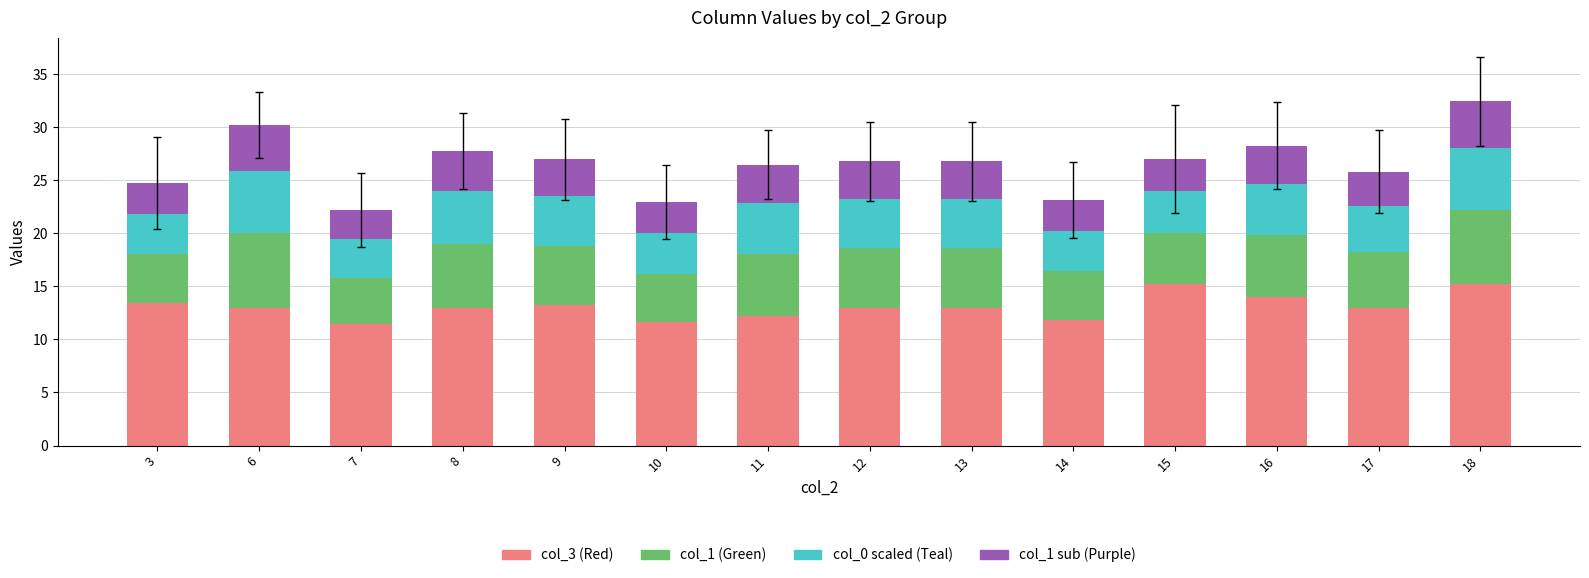

What is the sum of all col_3 (Red) values?

183.0